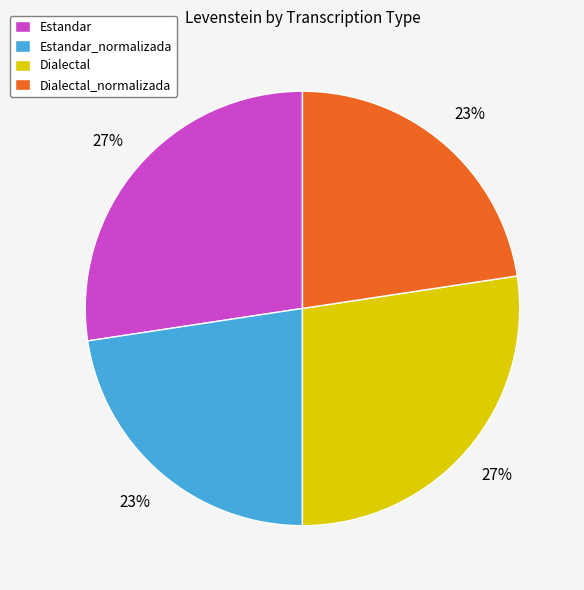

To the nearest percent, what percentage of the pie is Dialectal?

27%